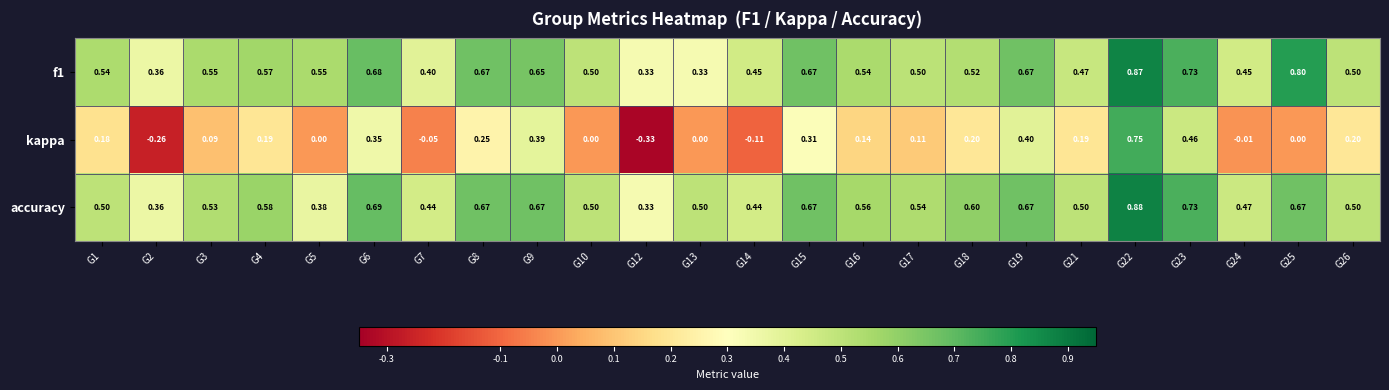

Is the value of kappa at G4 greater than the value of accuracy at G8?

No